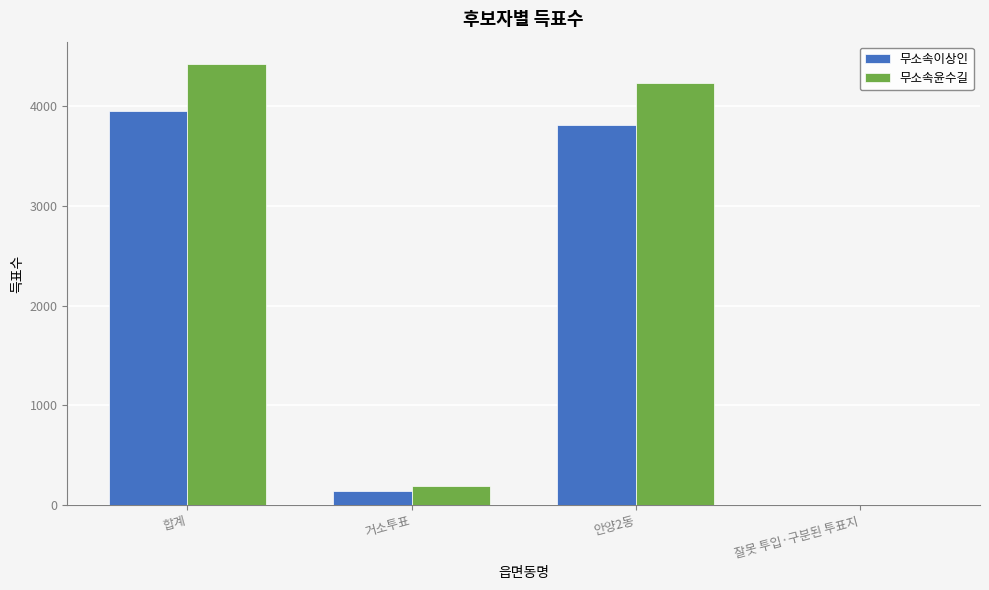

At which category is the sum across all series the highest?

합계